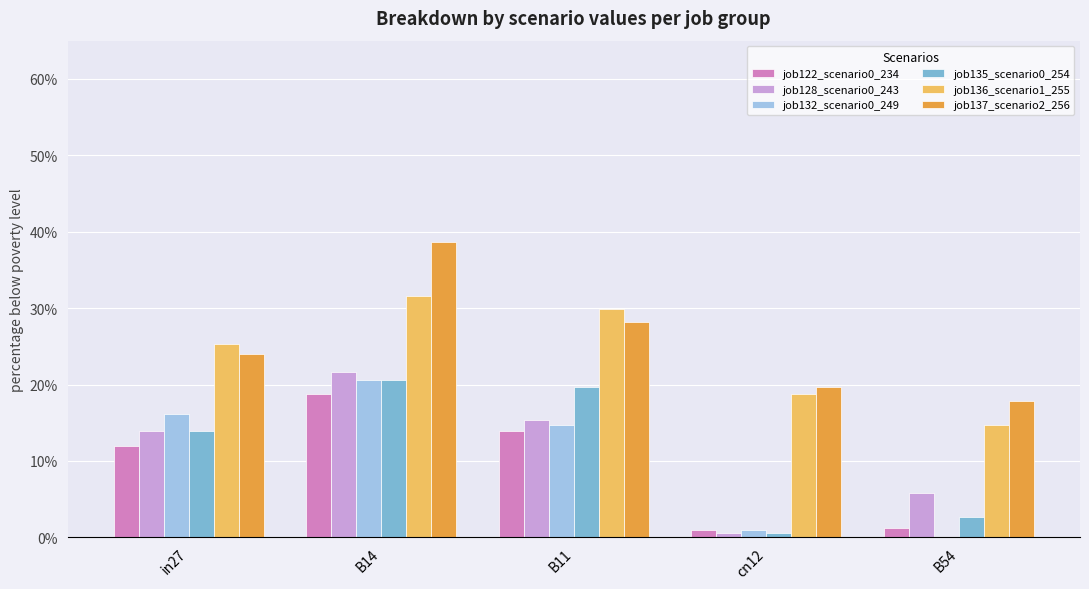

Are the bars horizontal?

No